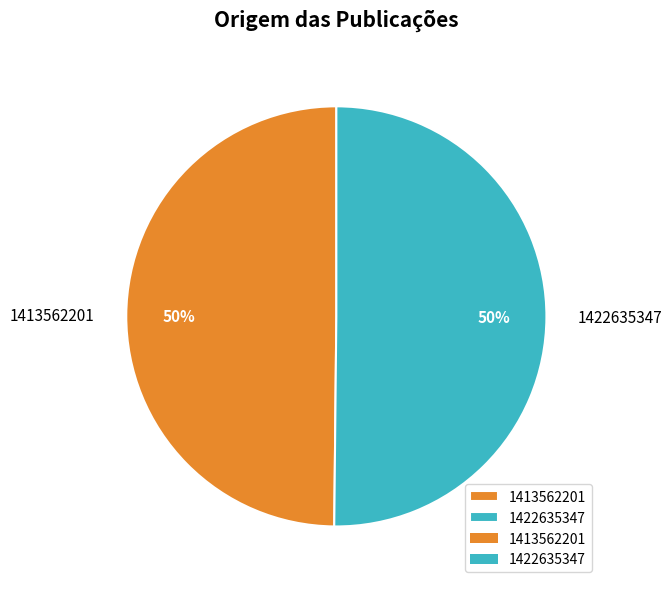

Is it true that 1413562201 is 50% of the pie?

True